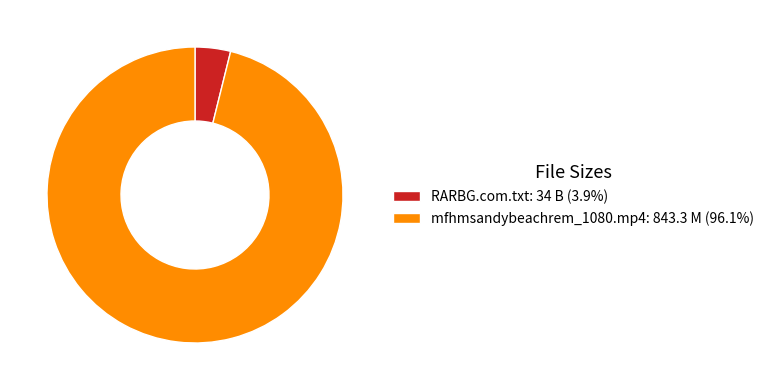

Is there a majority slice in this chart?

Yes